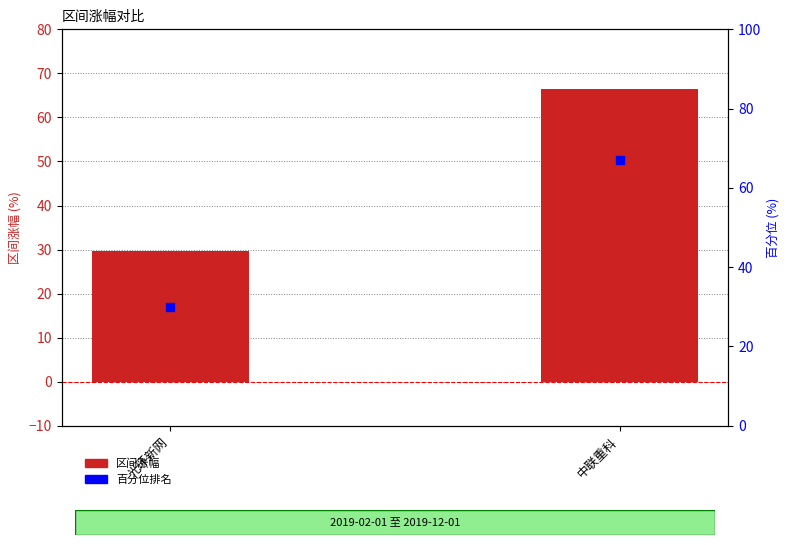

Which series reaches the minimum Y coordinate?

区间涨幅